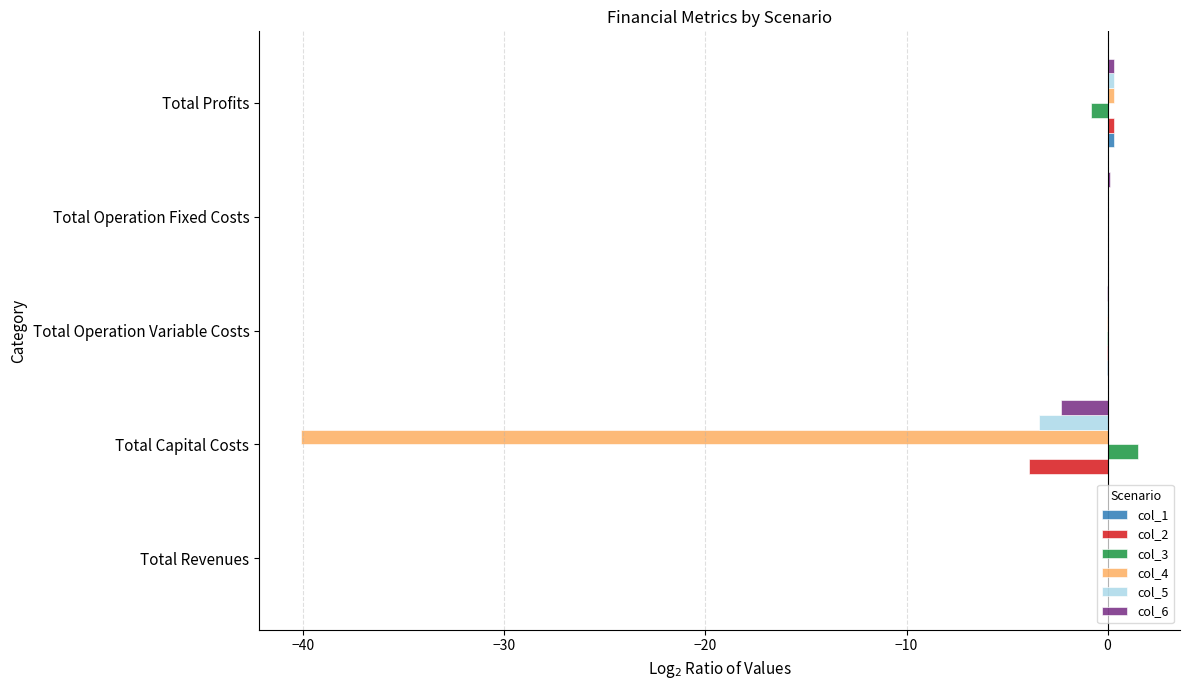

The value of col_3 at Total Revenues is 0.0. True or false?

True